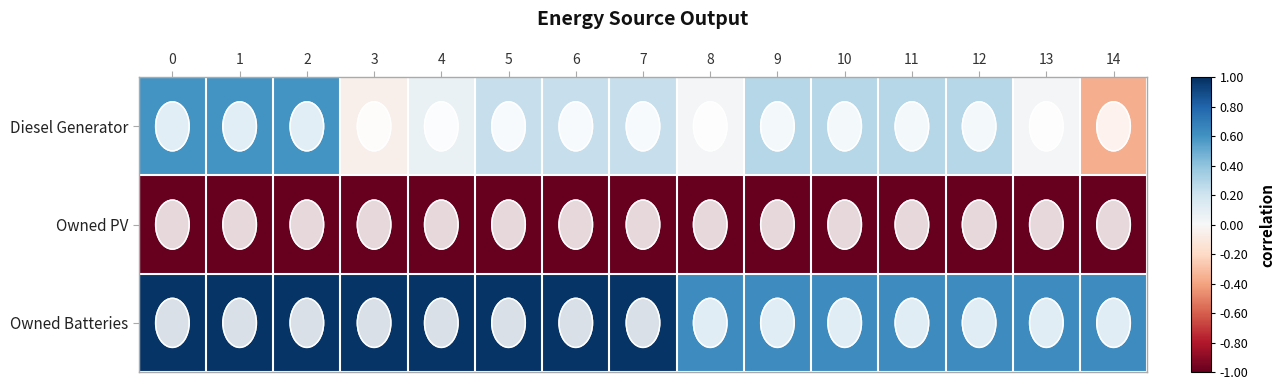

Which series changed the most between 5 and 7?

Diesel Generator